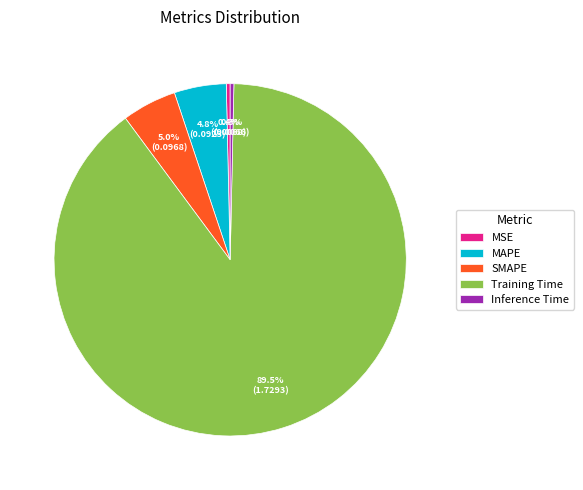

Which has a higher value, Training Time or MSE?

Training Time